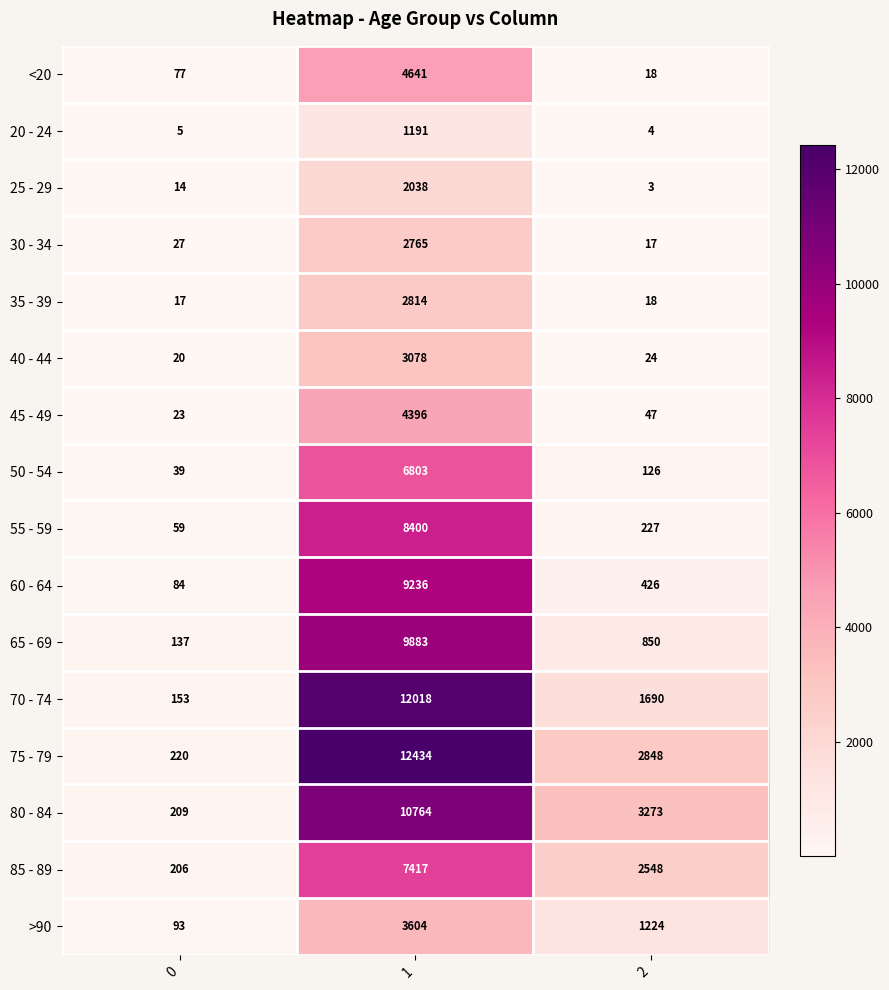

The 65 - 69 series shows 137 at 0. True or false?

True